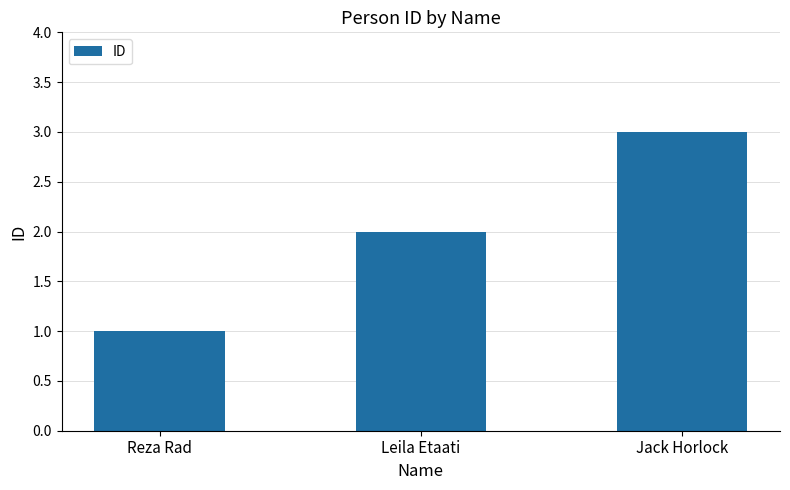

What is the change in value from Reza Rad to Leila Etaati?

+1